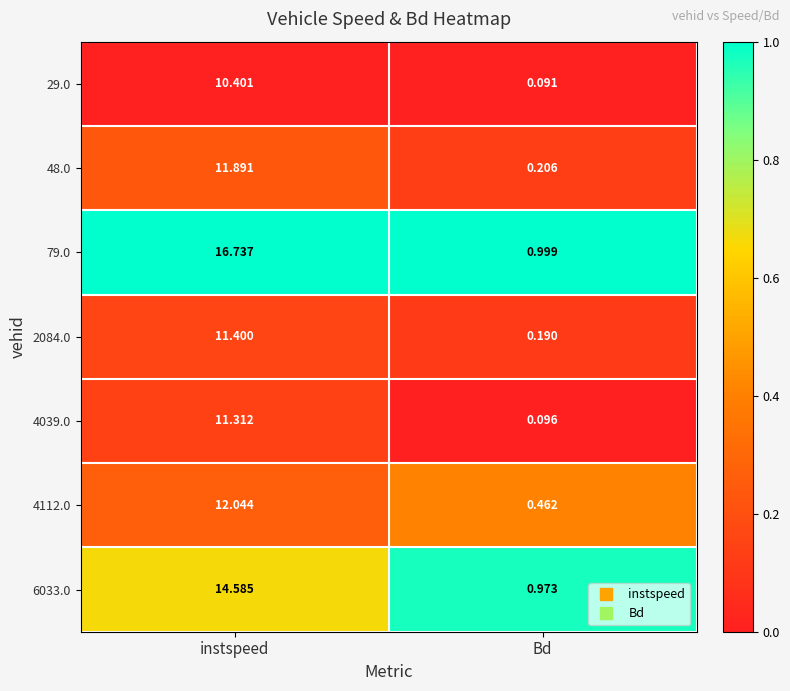

Which series changed the most between instspeed and Bd?

79.0